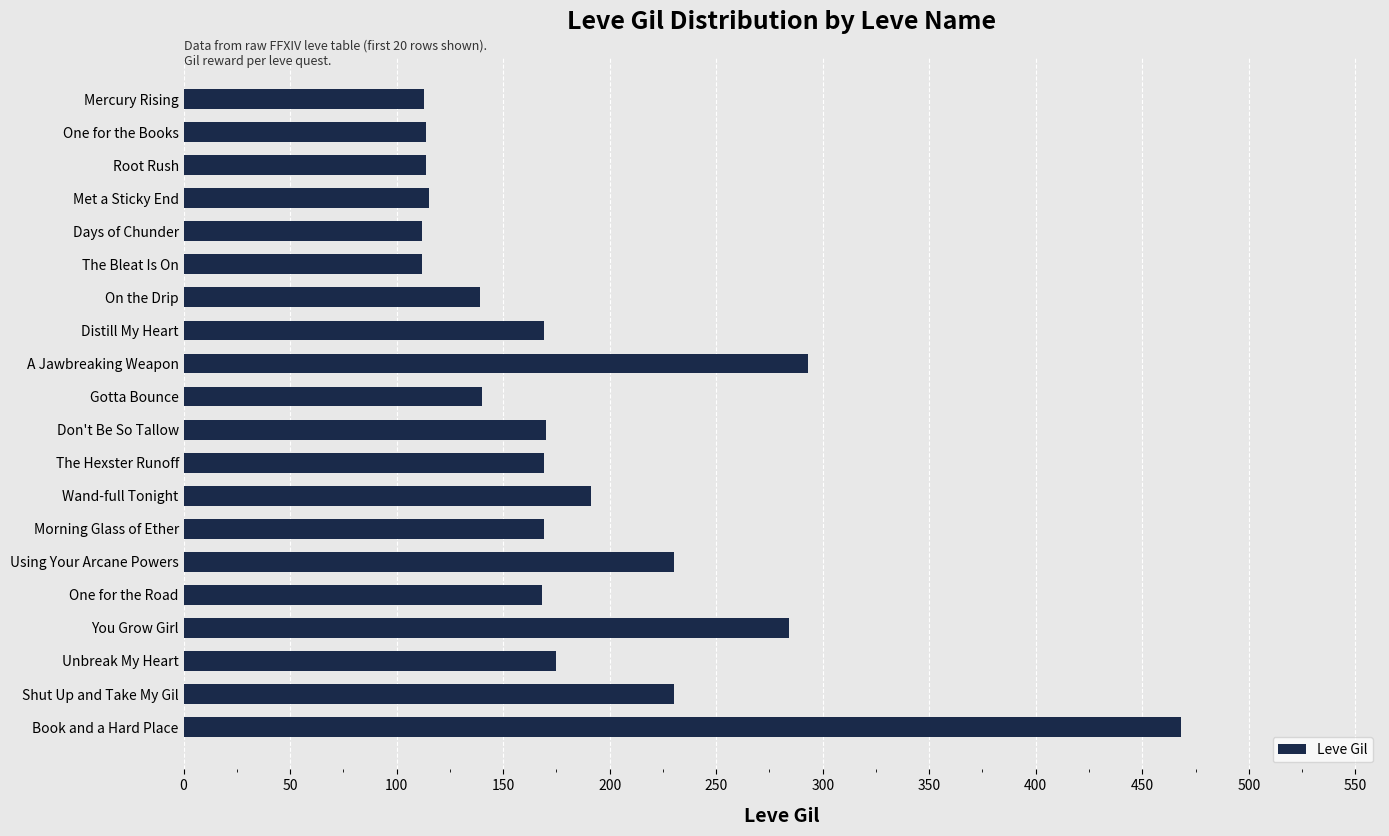

What is the minimum value shown in the chart?

112